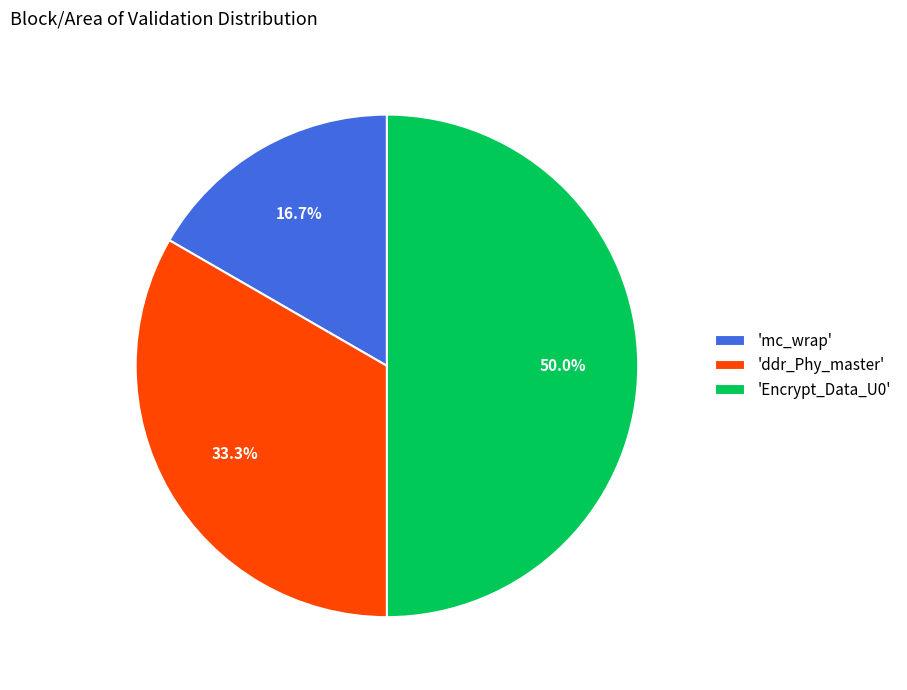

Combined, what portion of the pie is 'ddr_Phy_master' and 'mc_wrap'?

50.0%